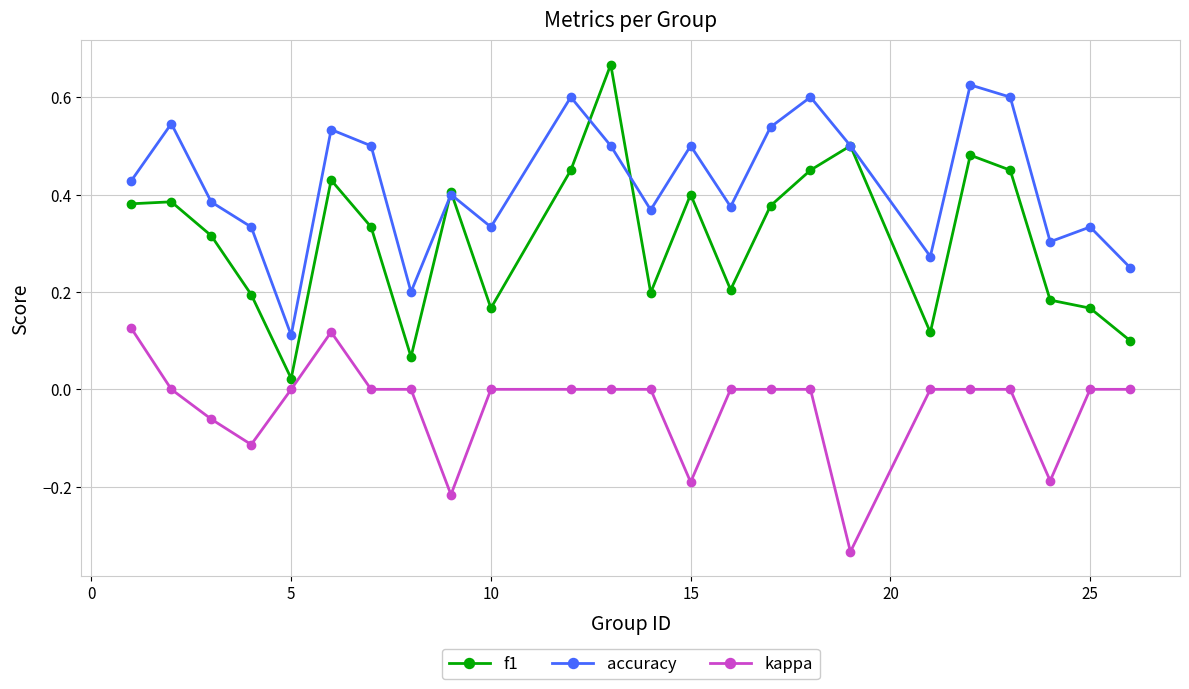

How many interior local valleys does the accuracy series have?

7